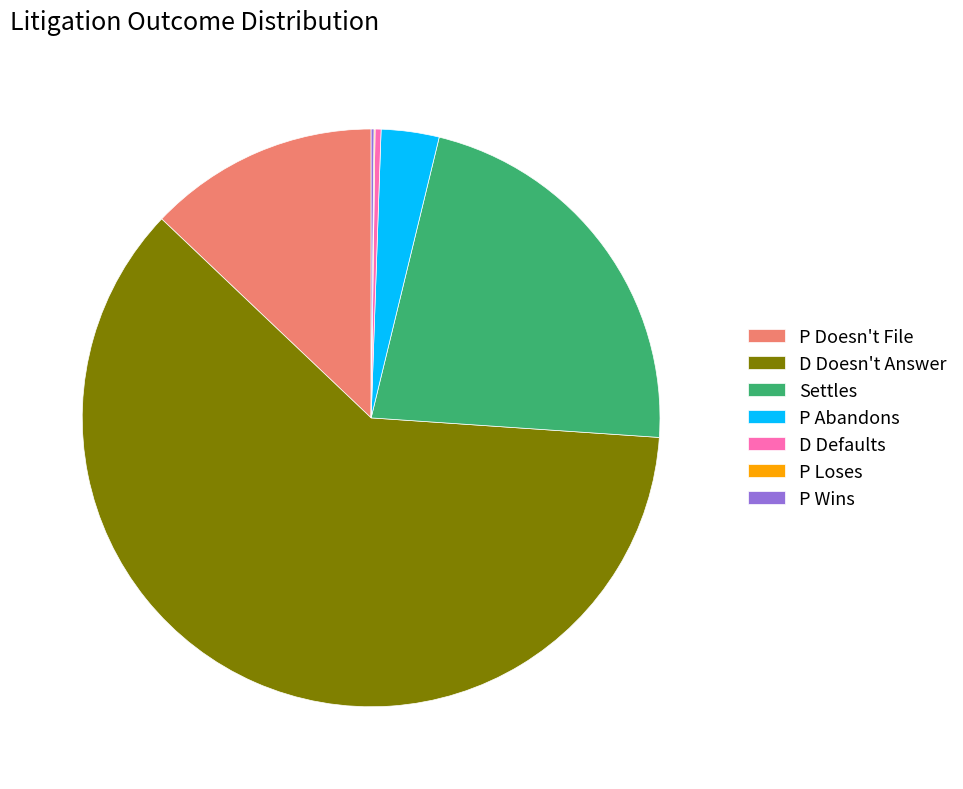

Does D Doesn't Answer account for over 50% of the chart?

Yes